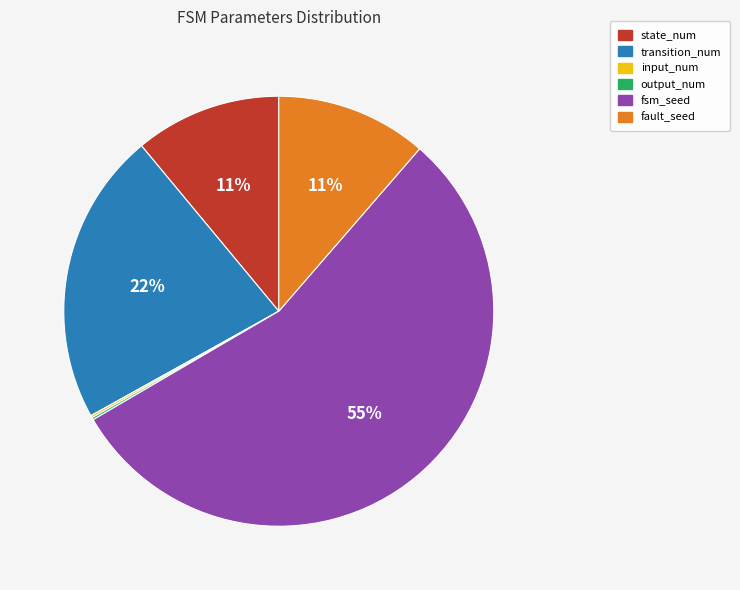

The transition_num slice represents 12% of the pie. True or false?

False